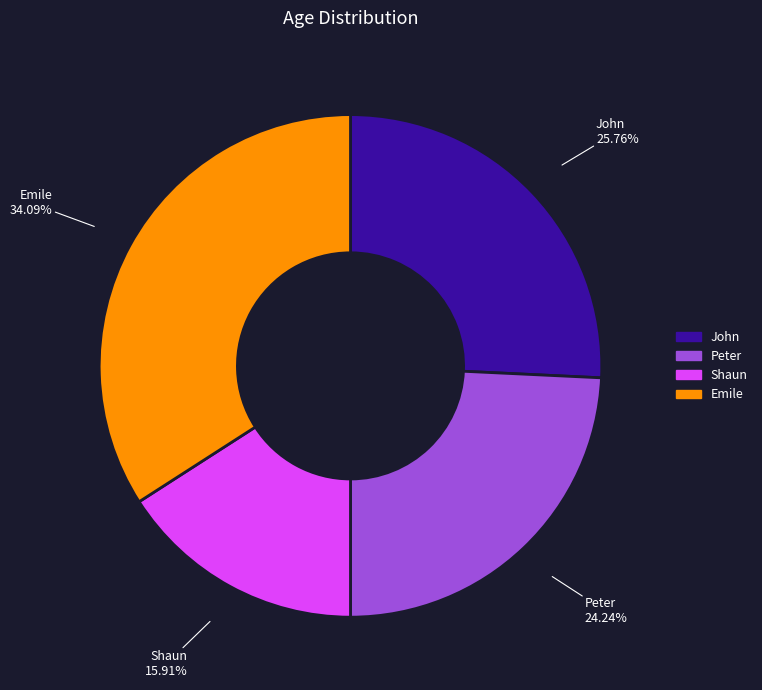

Rank the categories by value from highest to lowest.

Emile, John, Peter, Shaun